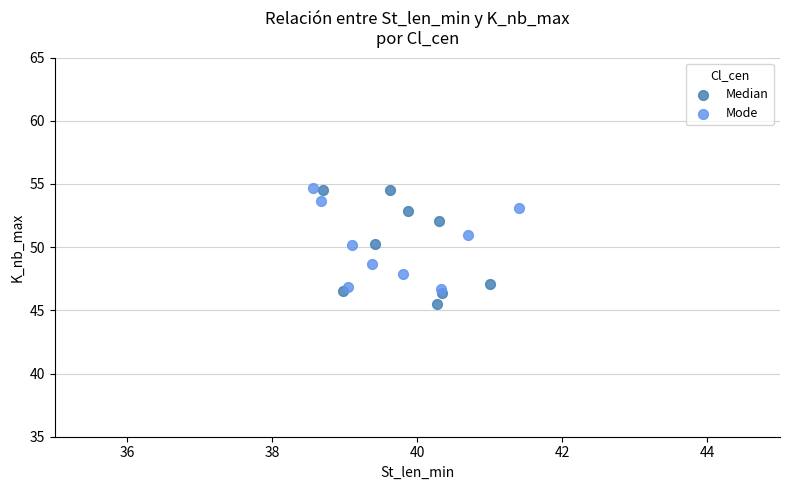

Which series reaches the minimum Y coordinate?

Median